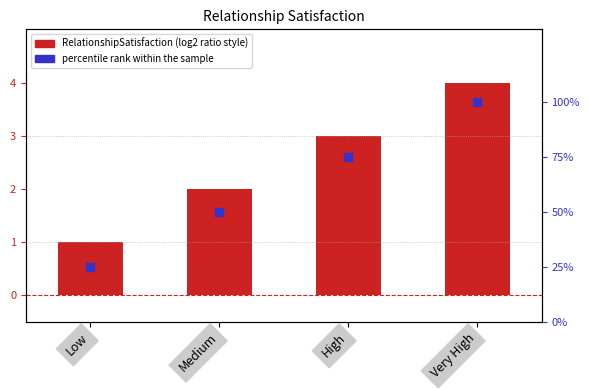

At which category is the sum across all series the highest?

Very High